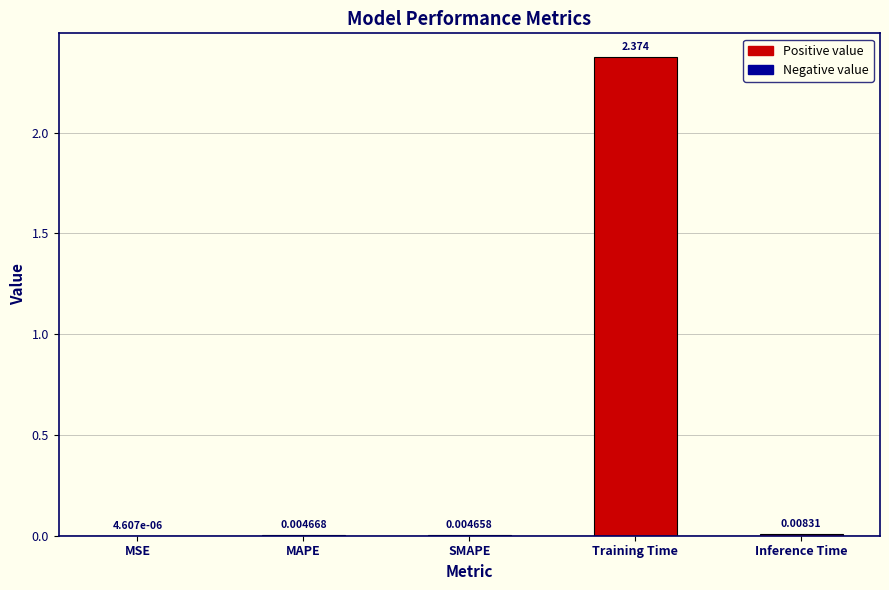

Which label corresponds to the largest value in the chart?

Training Time